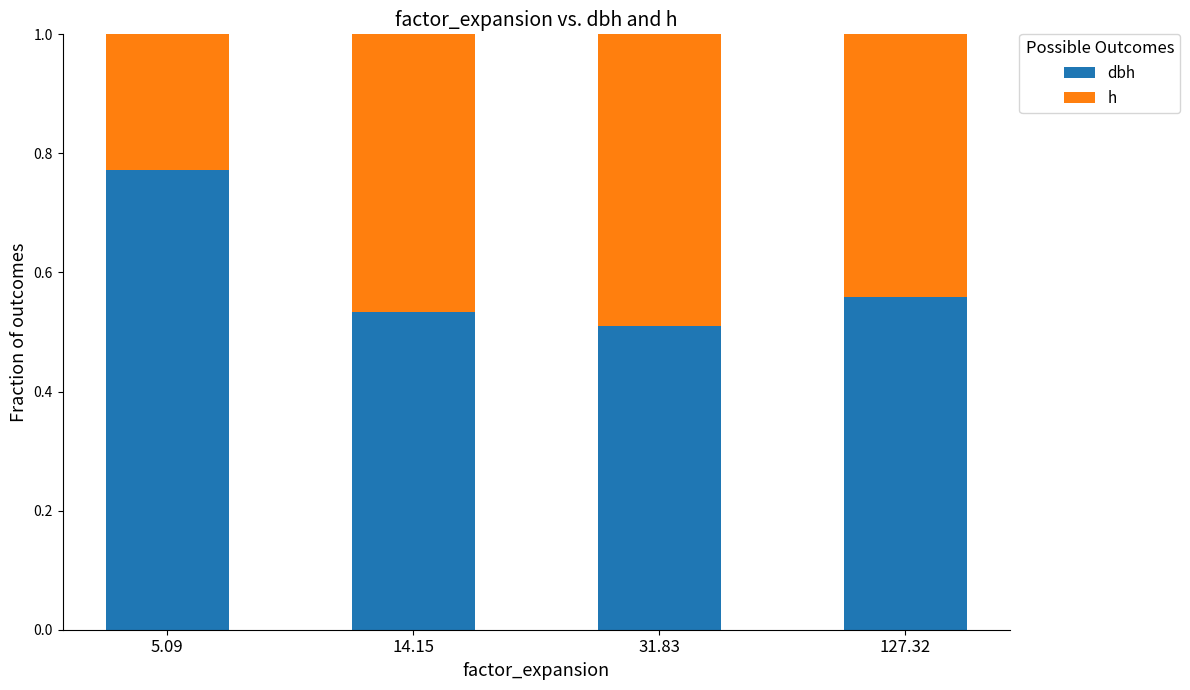

What is the total value across all series at 5.09?

1.0